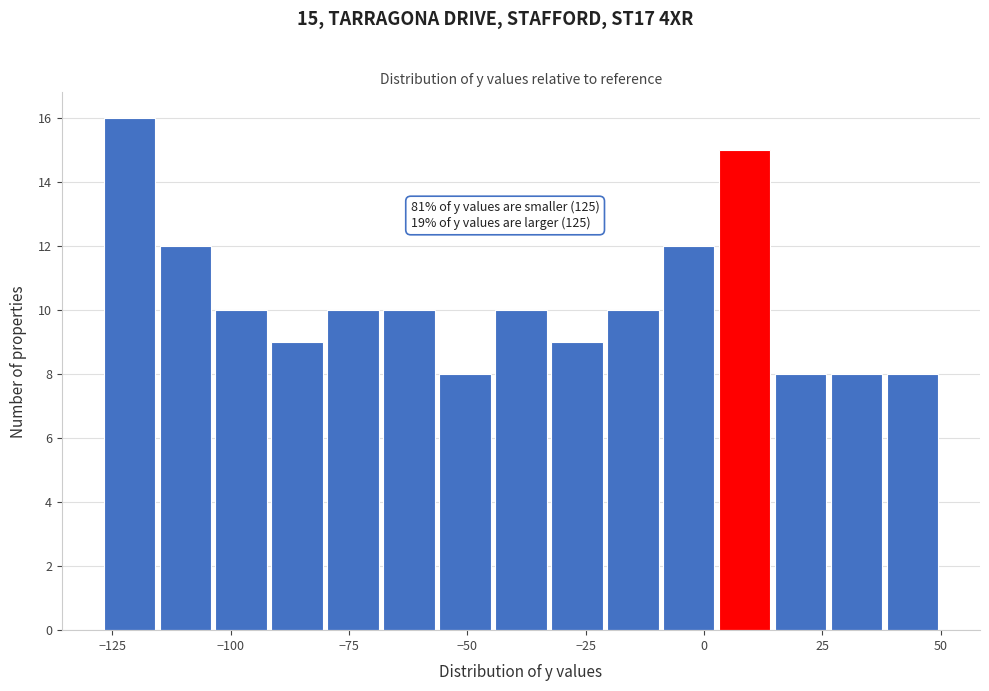

Around what value on the x-axis is the tallest bar? Give the approximate position of its centre, as read against the axis.

-120